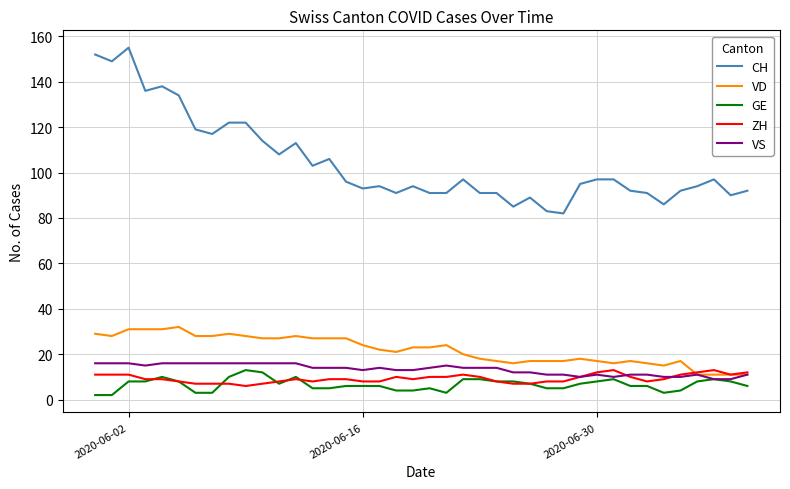

Which series has the largest total across all categories?

CH